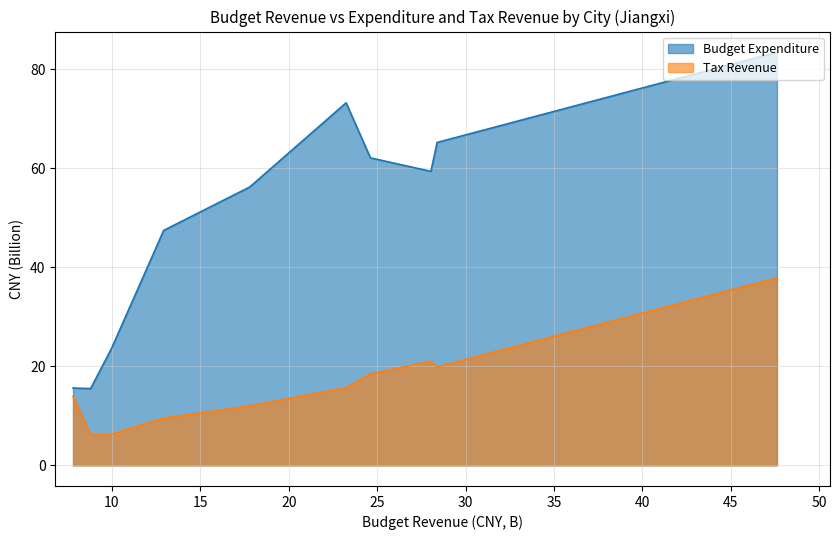

True or false: Tax Revenue and Budget Expenditure cross at least once.

False